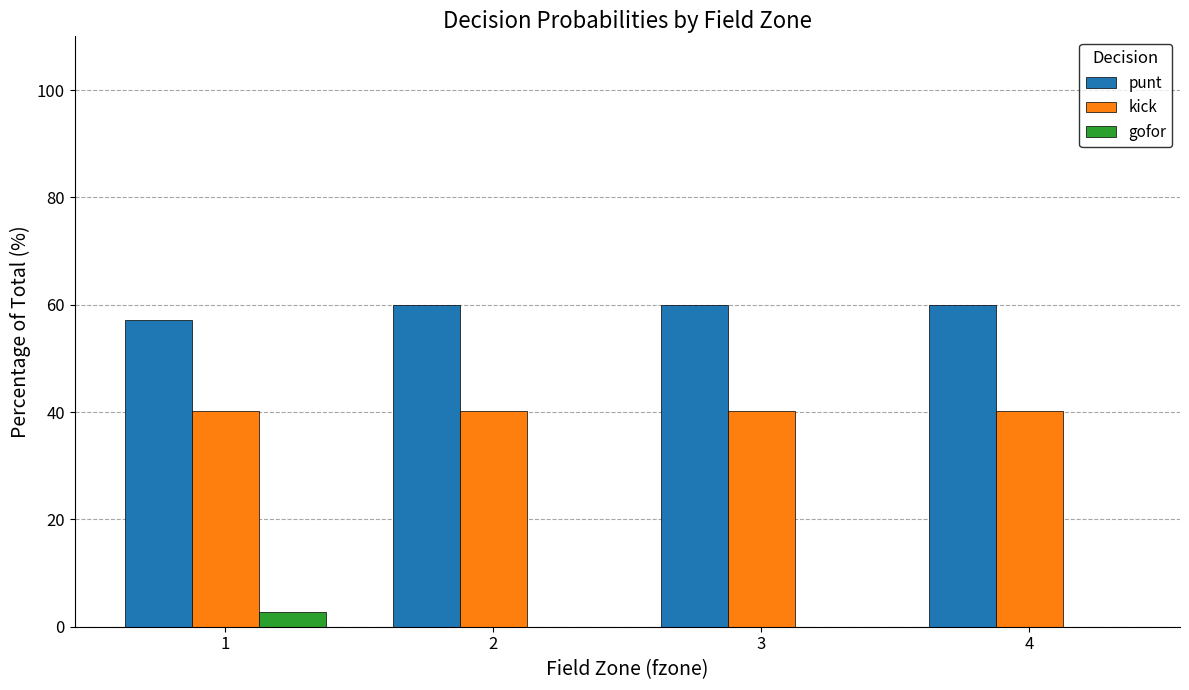

The value of punt at 3 is 80.5. True or false?

False